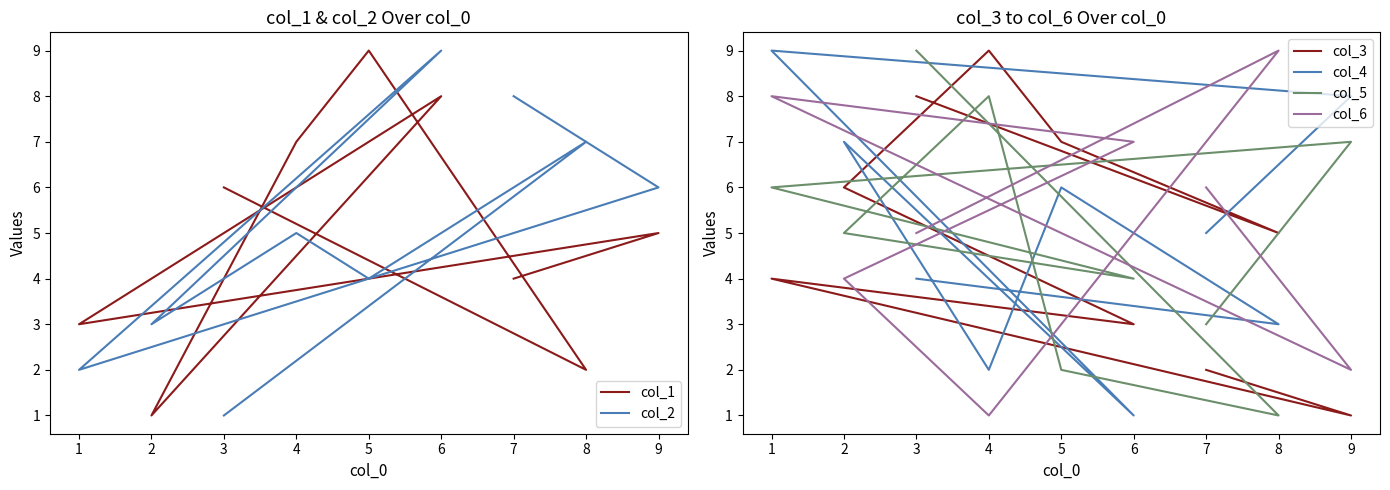

What is the total value across all series at 3?

33